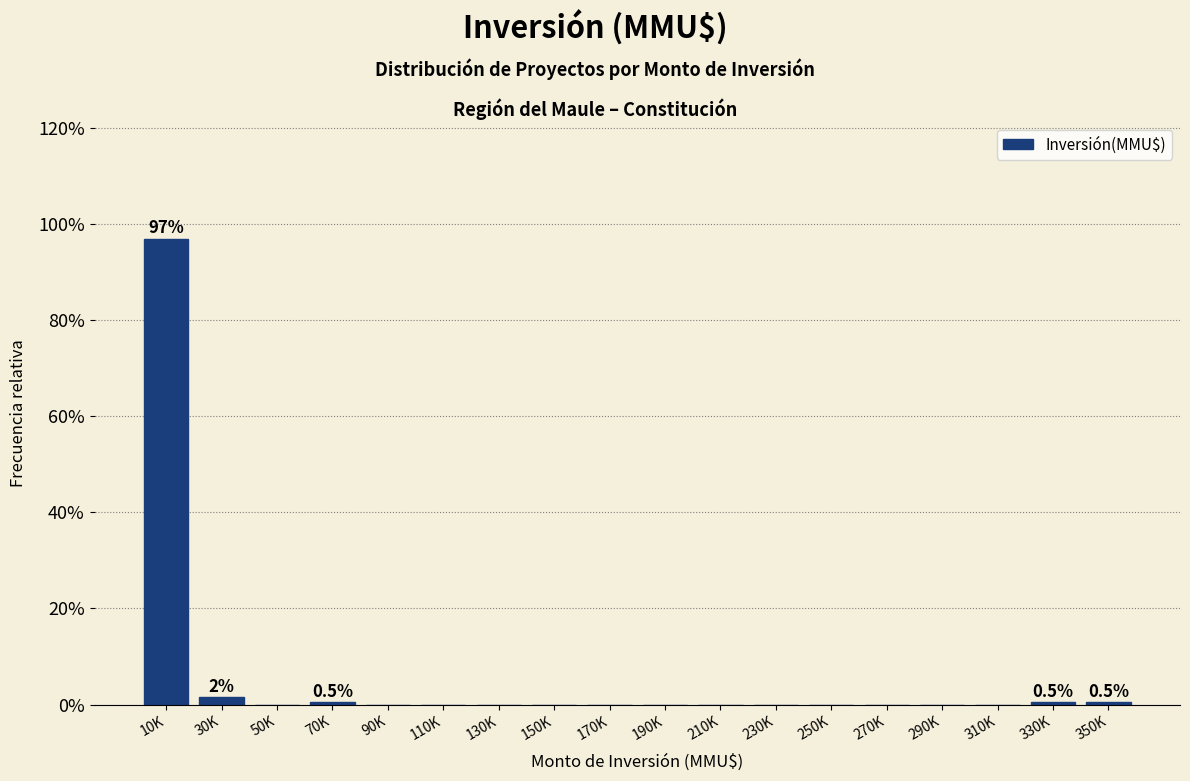

Reading left to right, what are all the values shown in this chart?

10K=96.9	30K=1.6	50K=0.0	70K=0.5	90K=0.0	110K=0.0	130K=0.0	150K=0.0	170K=0.0	190K=0.0	210K=0.0	230K=0.0	250K=0.0	270K=0.0	290K=0.0	310K=0.0	330K=0.5	350K=0.5